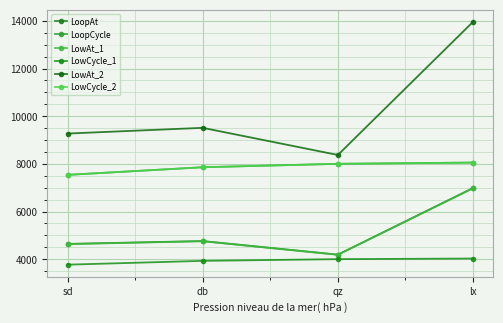

What is the sum of all LowCycle_2 values?

31452